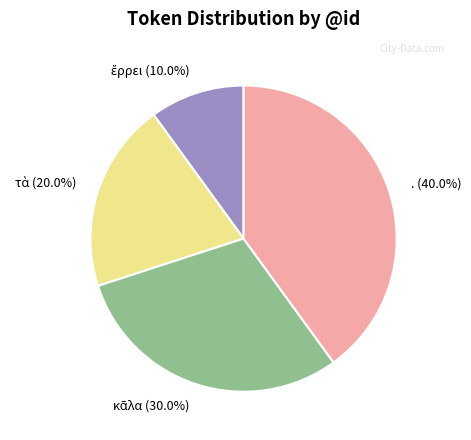

Is there any slice that represents more than half of the pie?

No